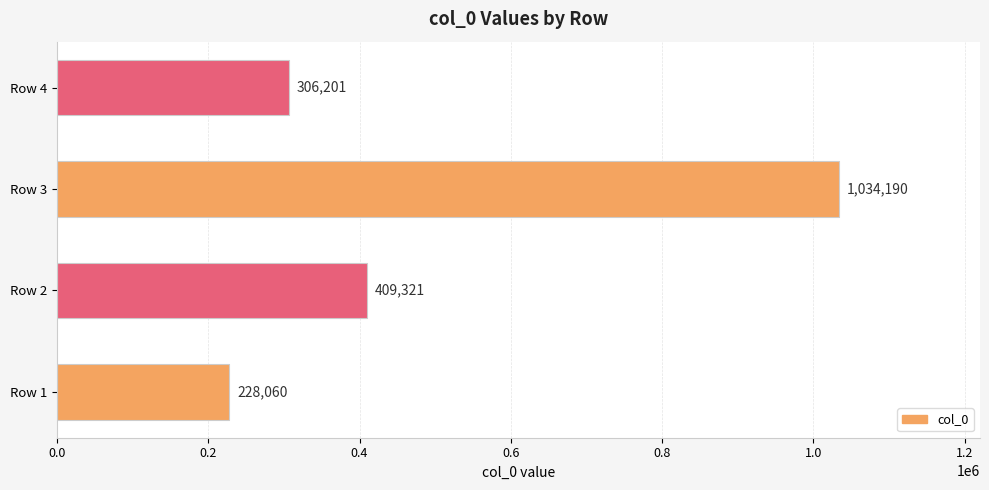

What value does the data have at Row 3, to the nearest 100?

1034200